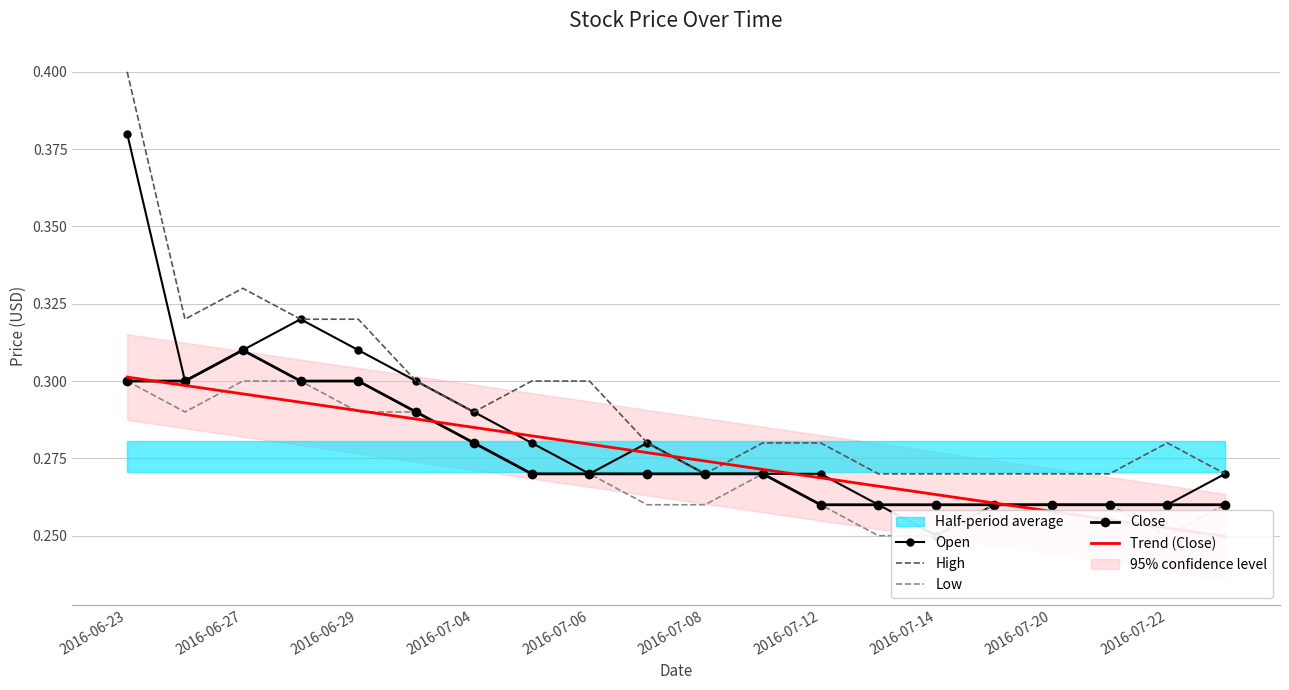

True or false: Open and Close cross at least once.

False